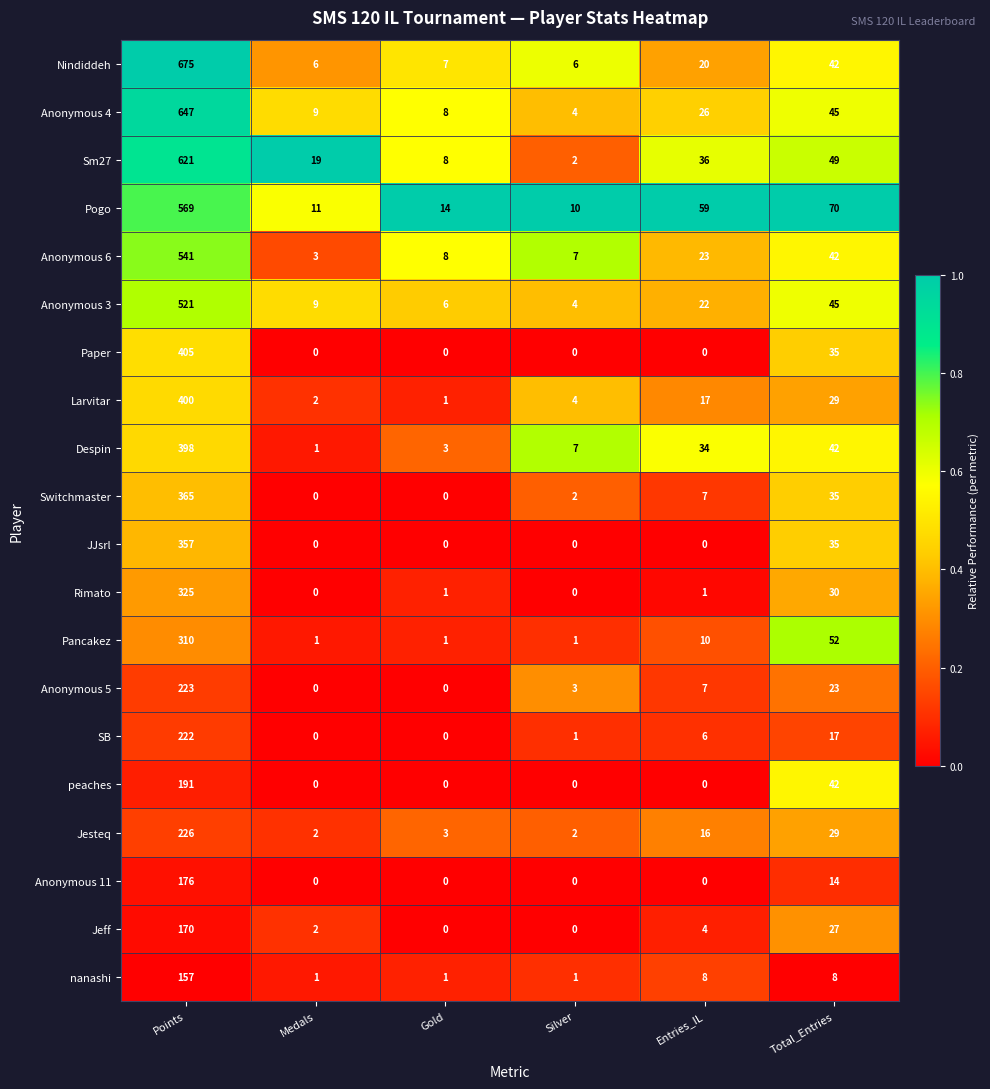

At which label does Switchmaster first exceed 7?

Points